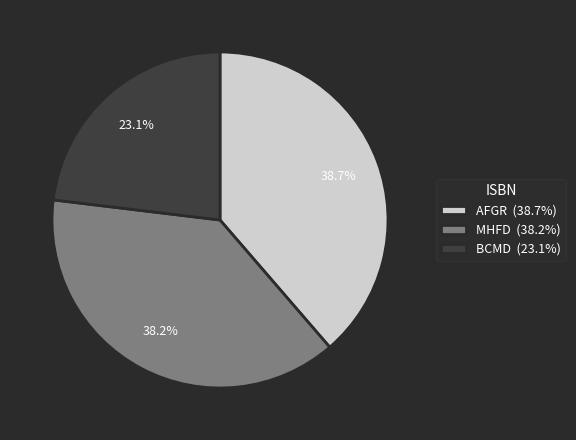

The BCMD slice represents 32% of the pie. True or false?

False